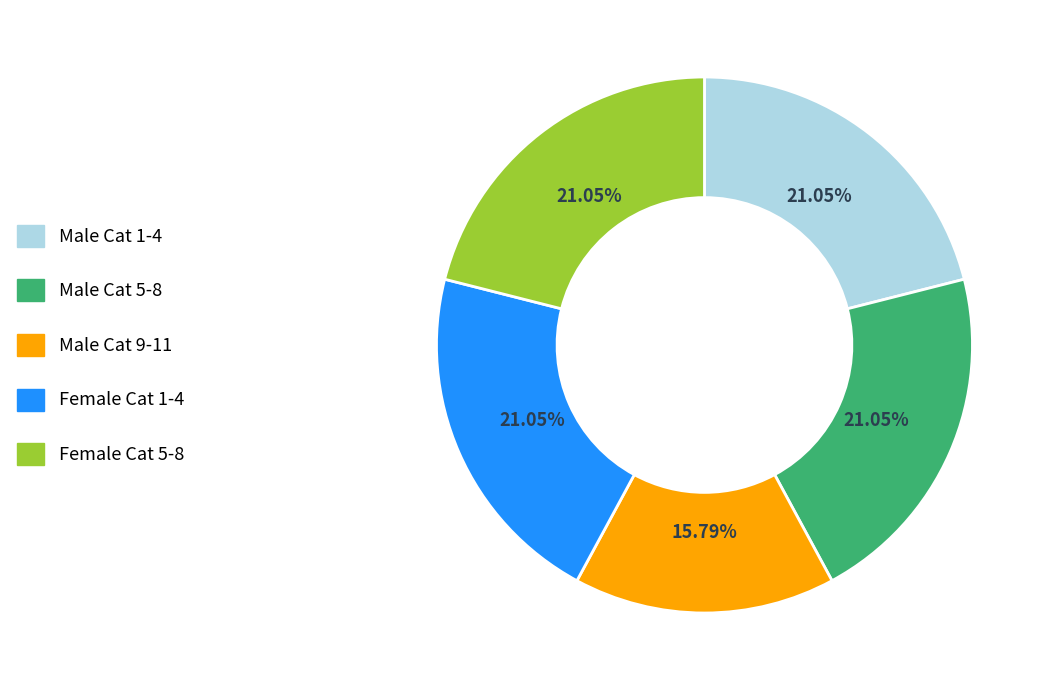

Does any single category account for the majority?

No